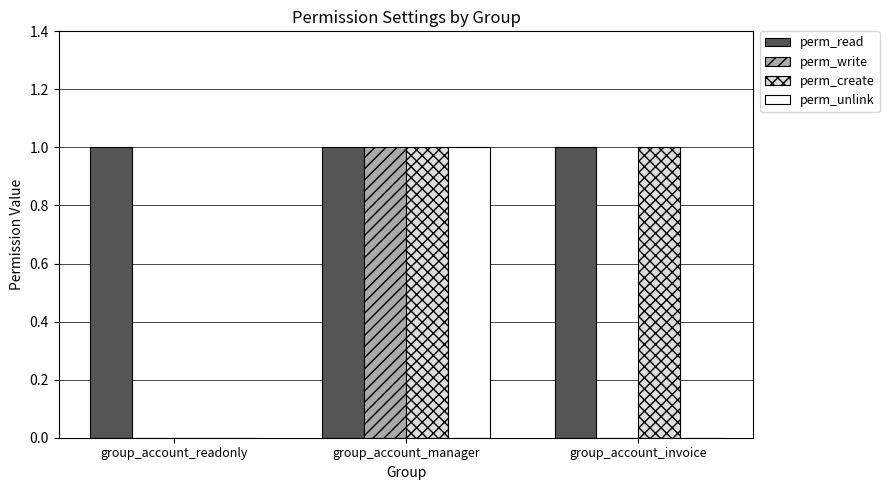

What is the total value across all series at group_account_manager?

4